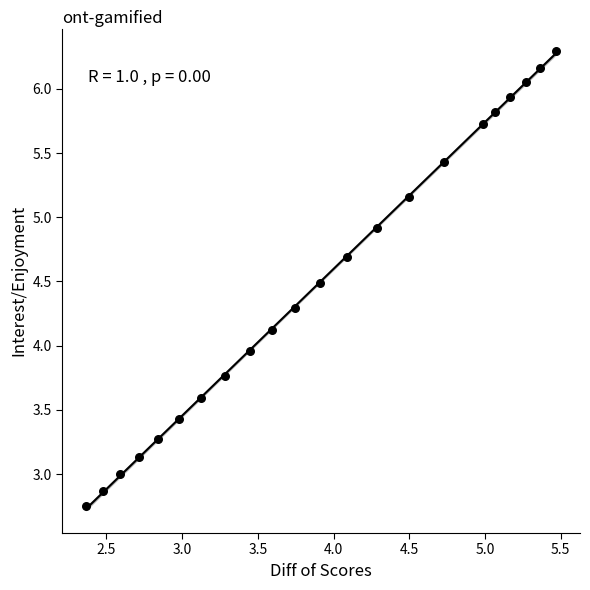

What is the range of X values (max minus min)?

3.1